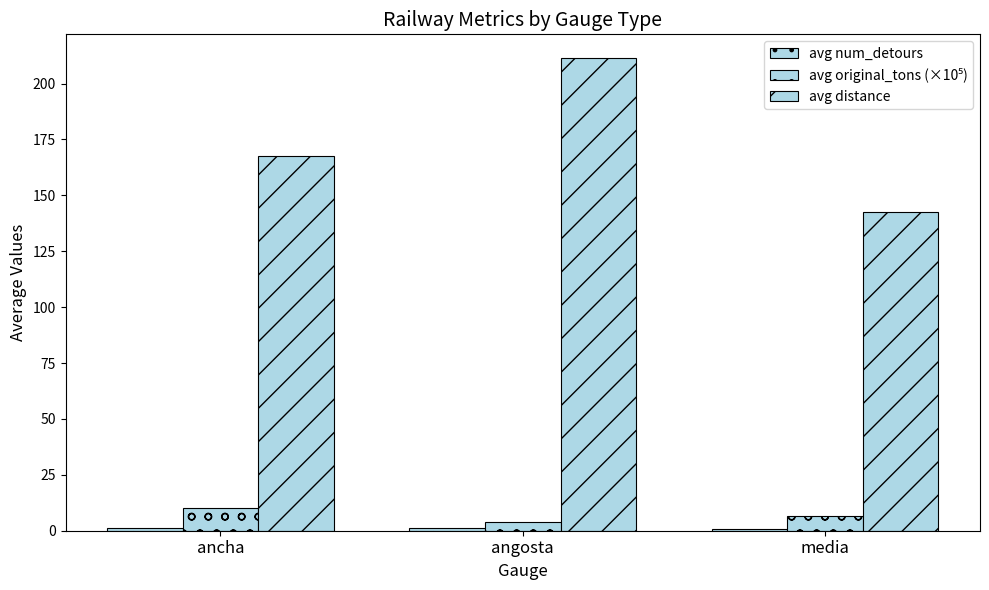

What is the value of the avg distance bar at the 3rd from the left?

142.8